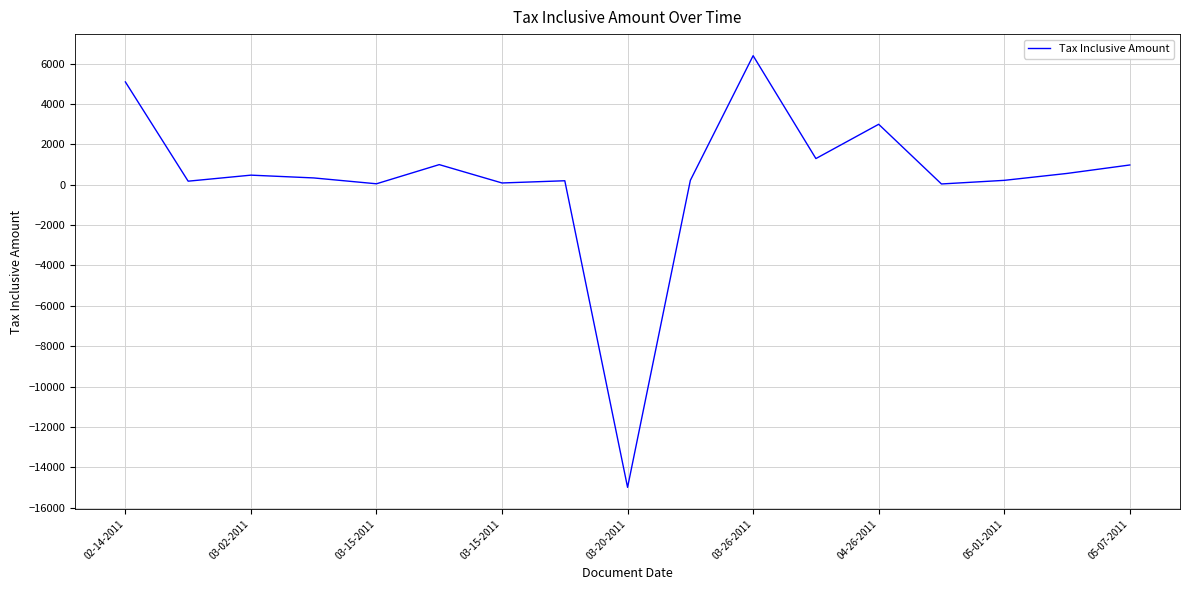

What is the minimum value shown in the chart?

-15000